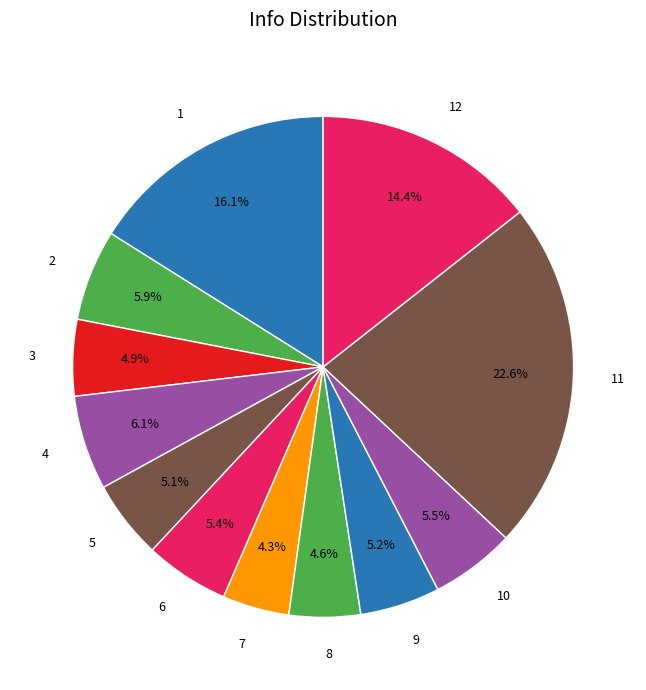

Count the number of slices in the pie.

12